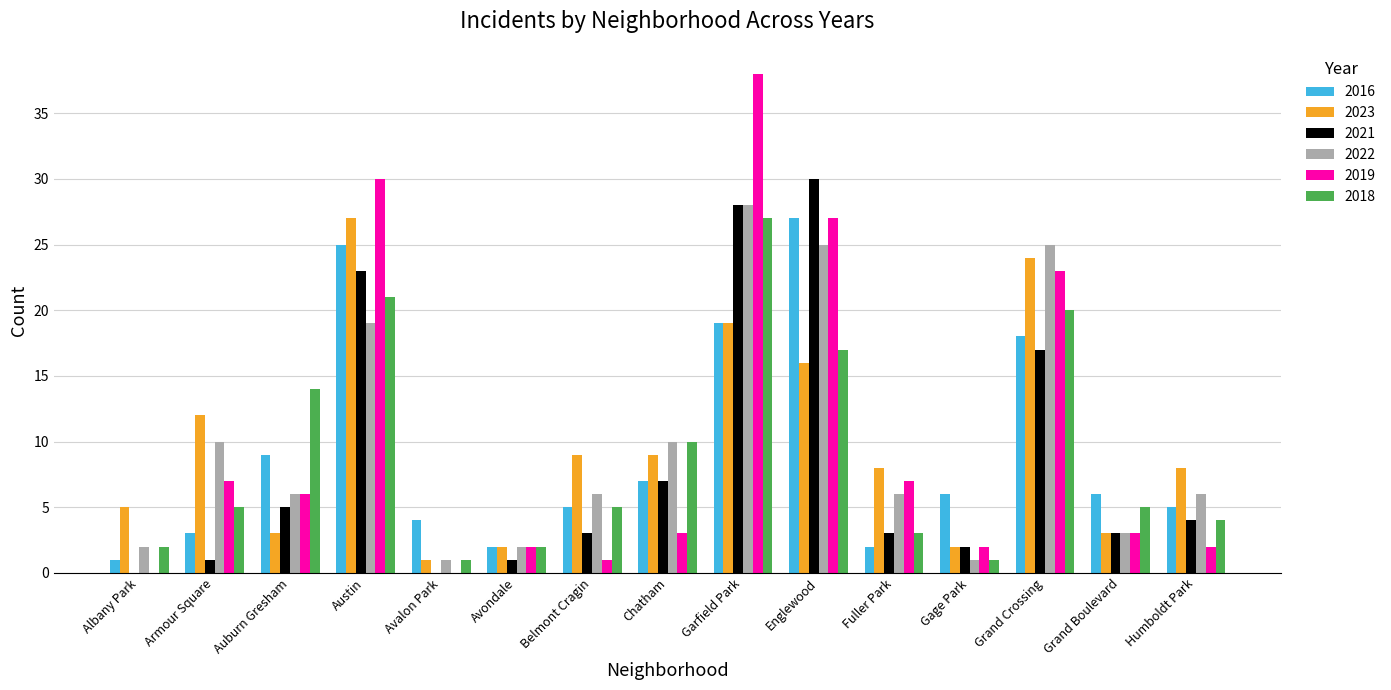

Is it true that 2019 equals 5 at Chatham?

False